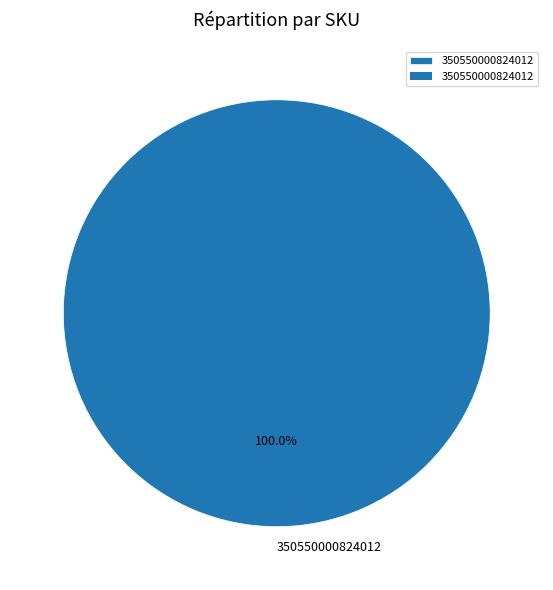

To the nearest percent, what portion does 350550000824012 represent?

100%